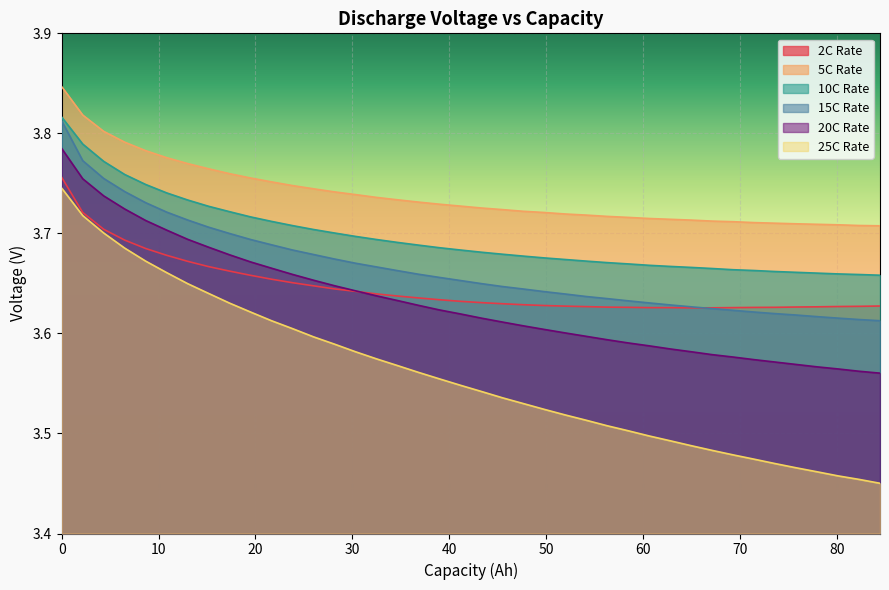

Which series has the largest total across all categories?

5C Rate